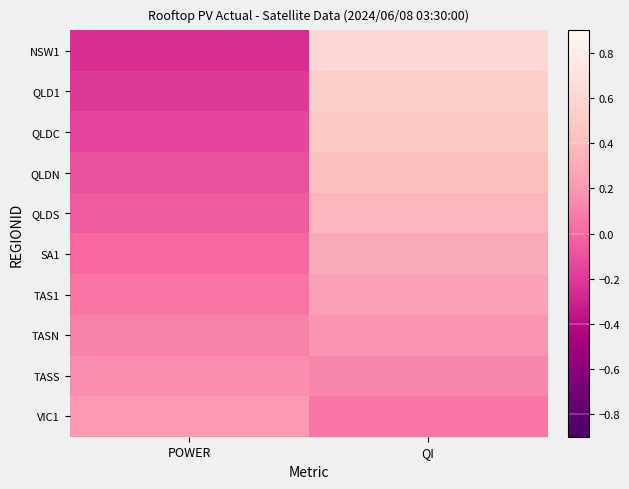

At how many categories does at least one series exceed 0?

2